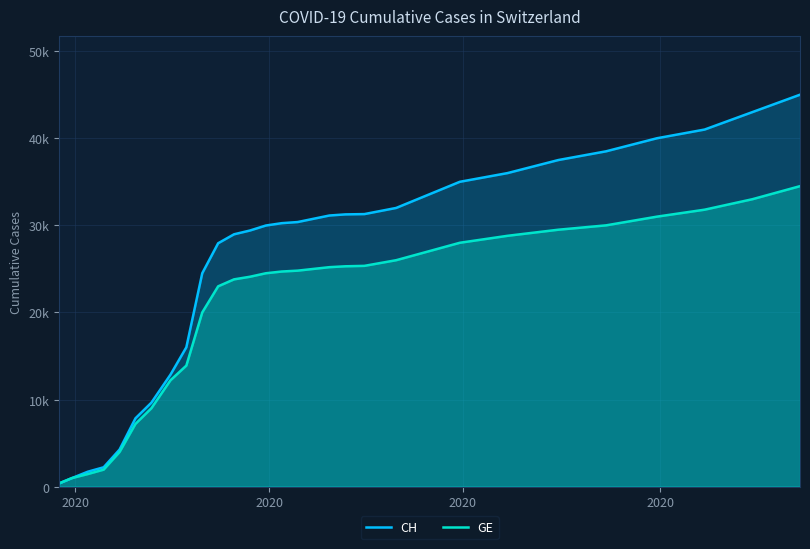

The CH series shows 11925 at 12. True or false?

False